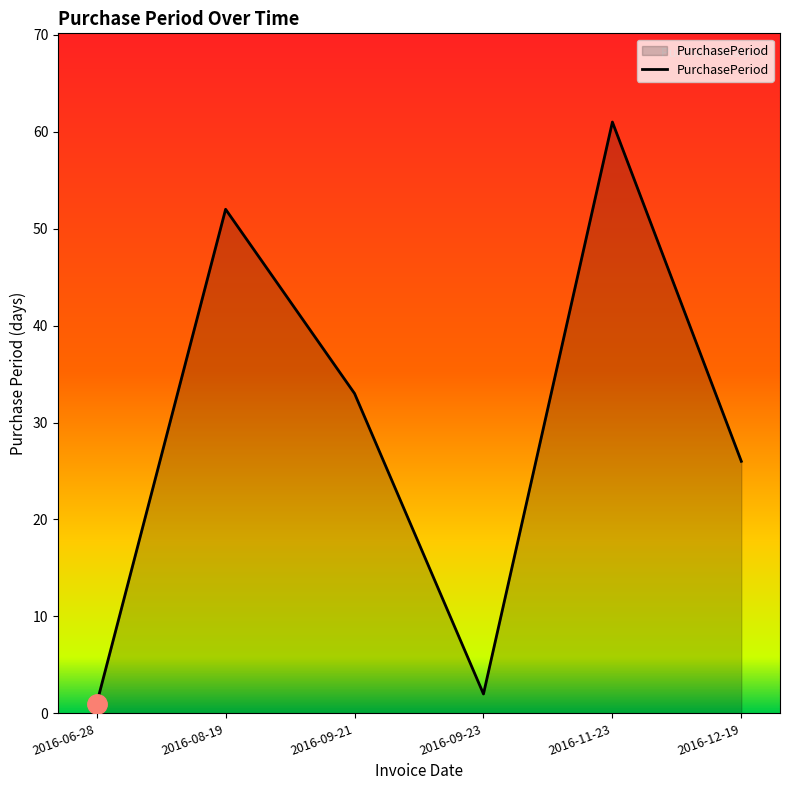

The chart shows a value of 33 at 2016-09-21. True or false?

True